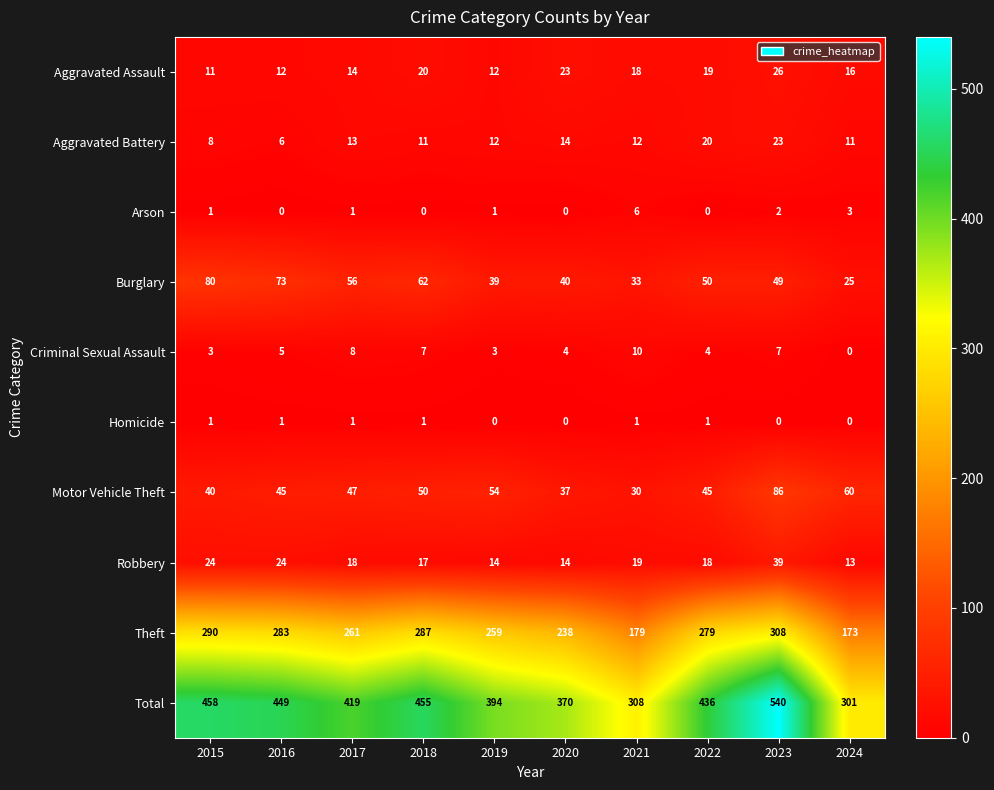

At which label does Total first exceed 436?

2015